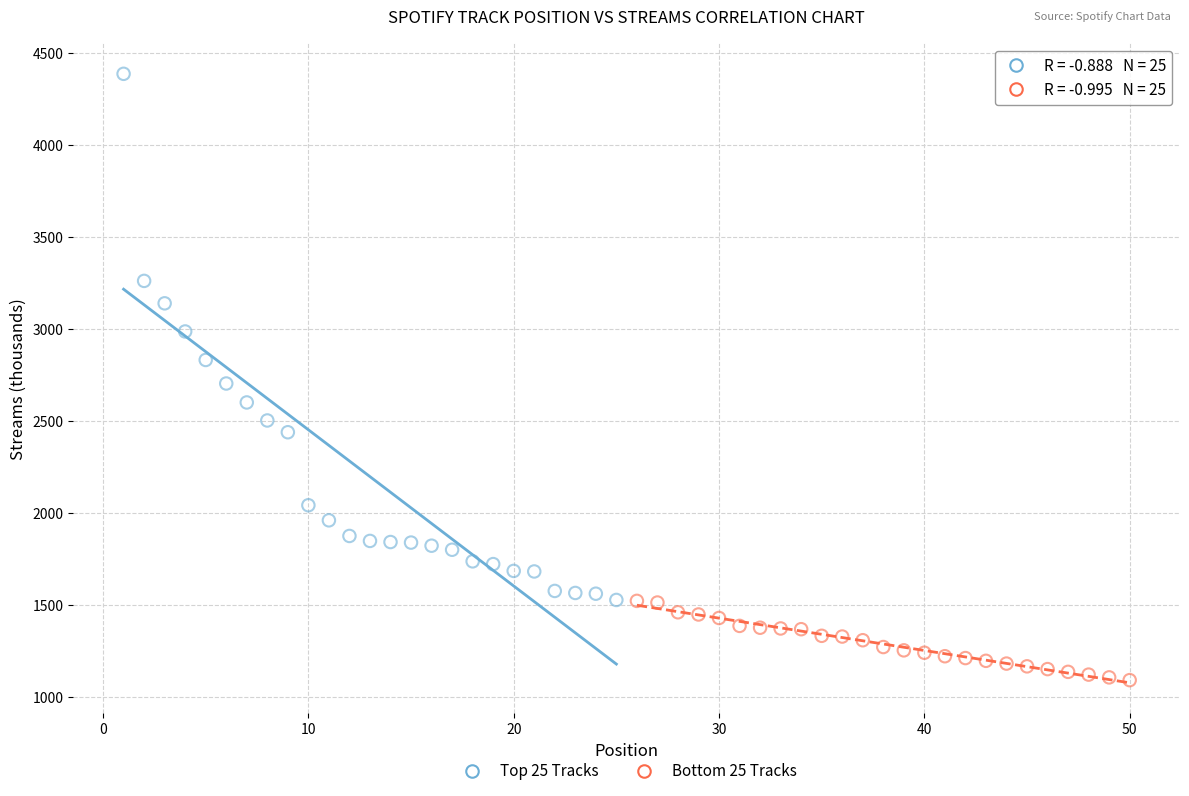

Which series reaches the maximum Y coordinate?

Top 25 Tracks